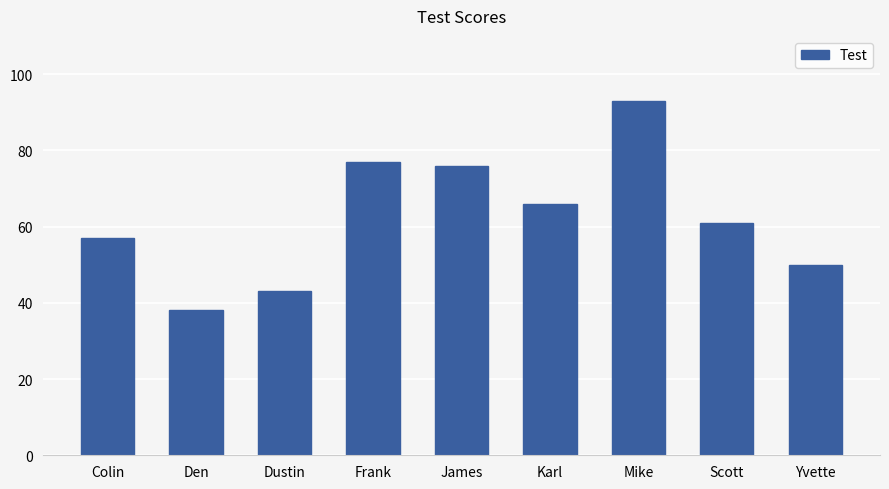

The value at Dustin is 64. True or false?

False